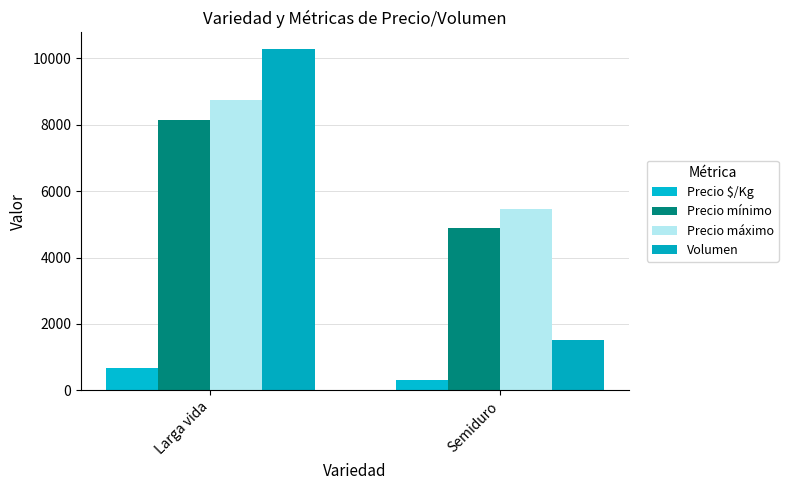

How many bars are there in total?

8